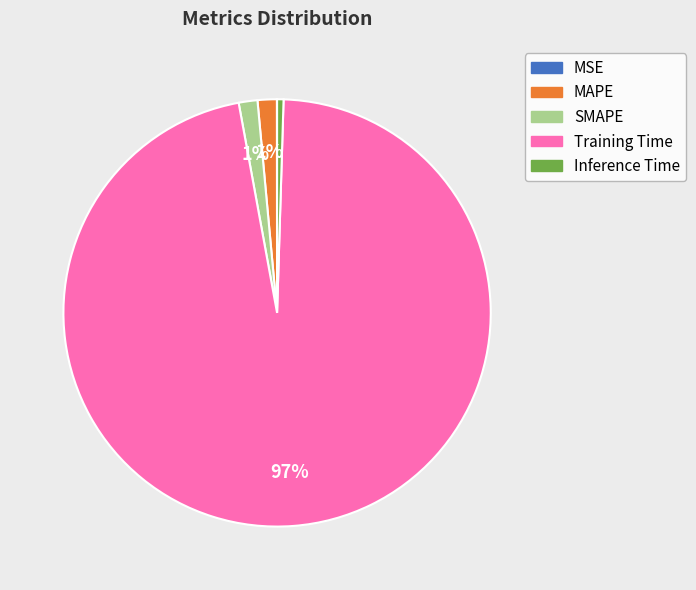

Is it true that MAPE is 11% of the pie?

False